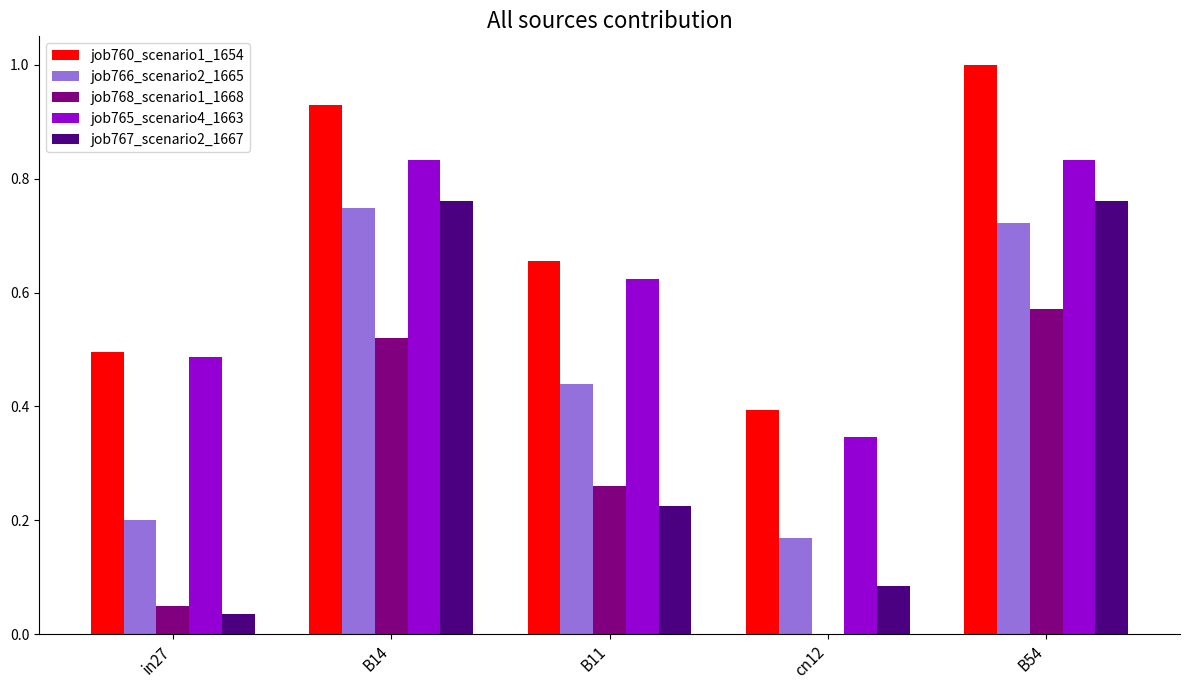

Between in27 and B14, which series saw the biggest shift?

job767_scenario2_1667